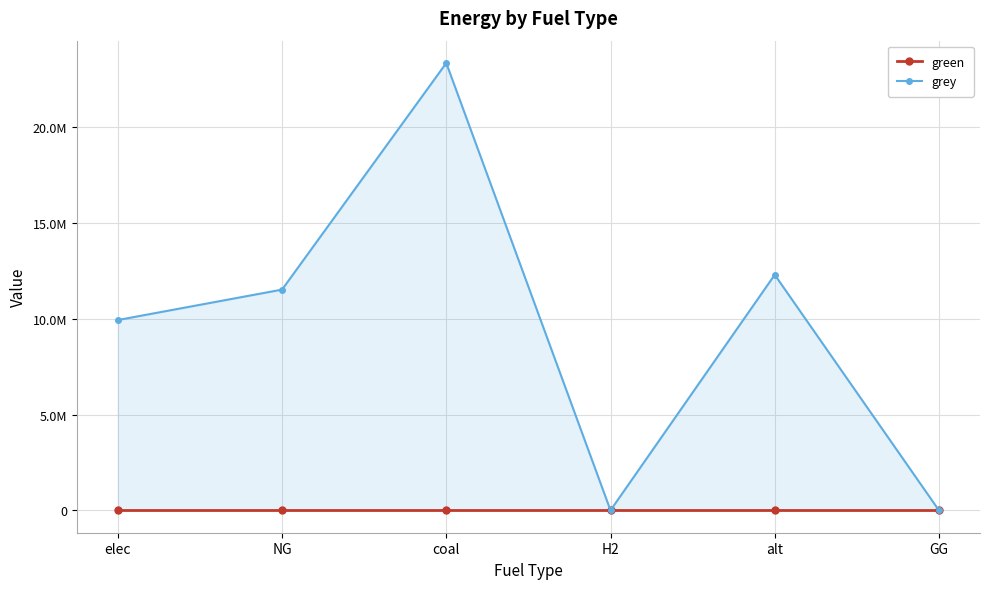

Does the chart display data point markers on the line(s)?

Yes